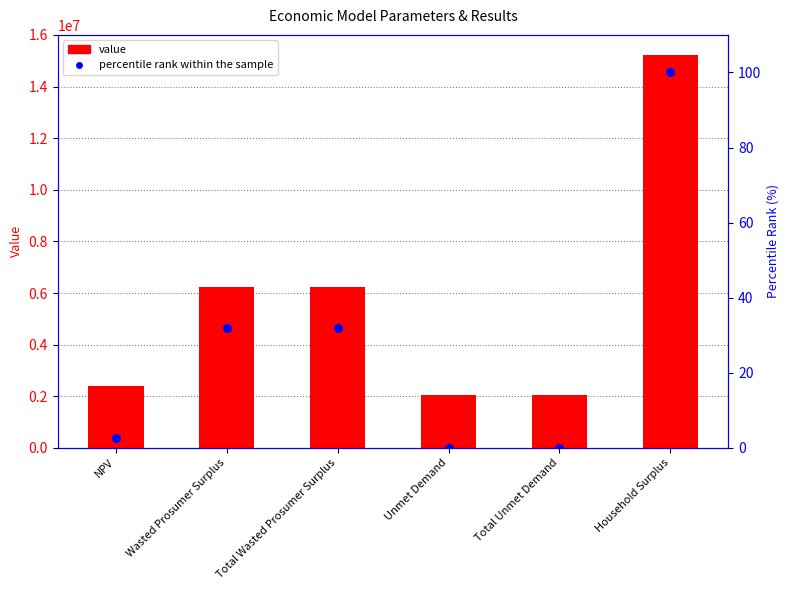

Which series contains the lowest Y value?

percentile rank within the sample